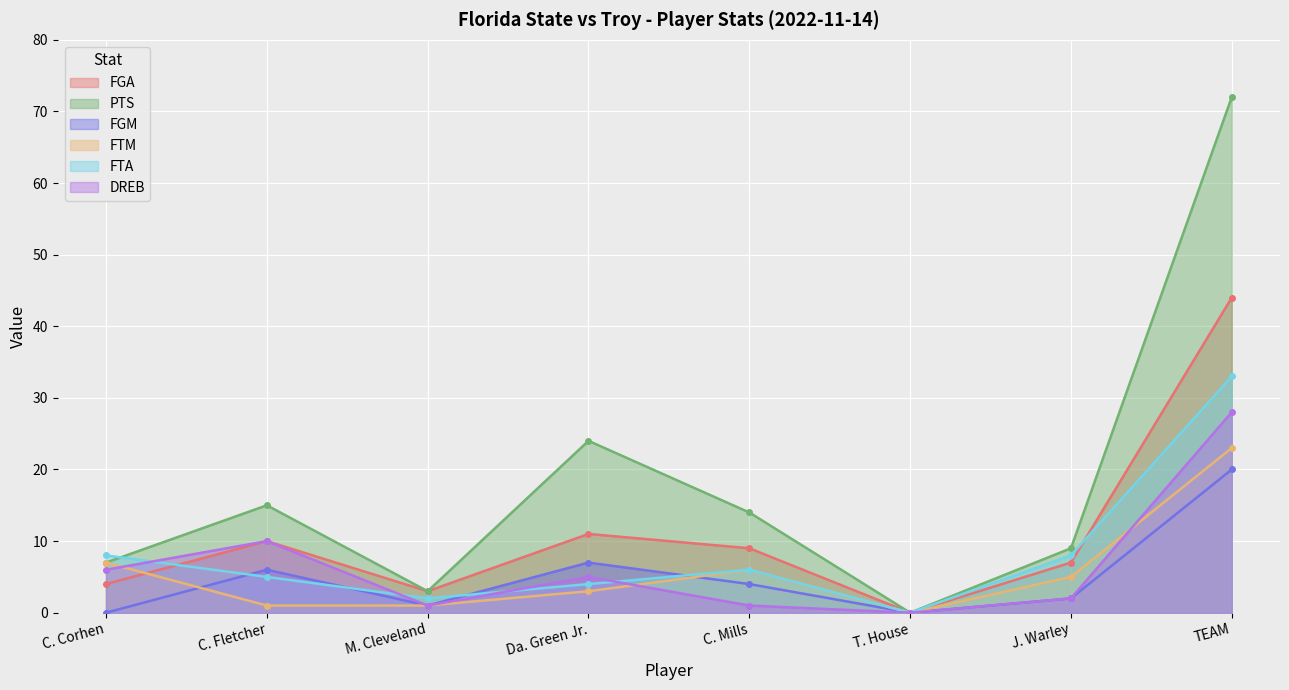

Where does the FTM series first go above 5?

C. Corhen